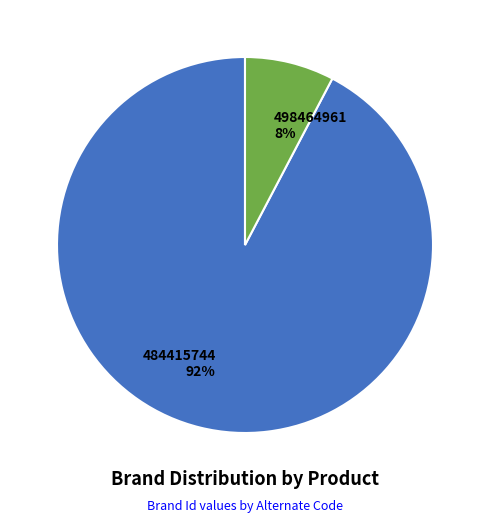

How many slices are in this pie chart?

2